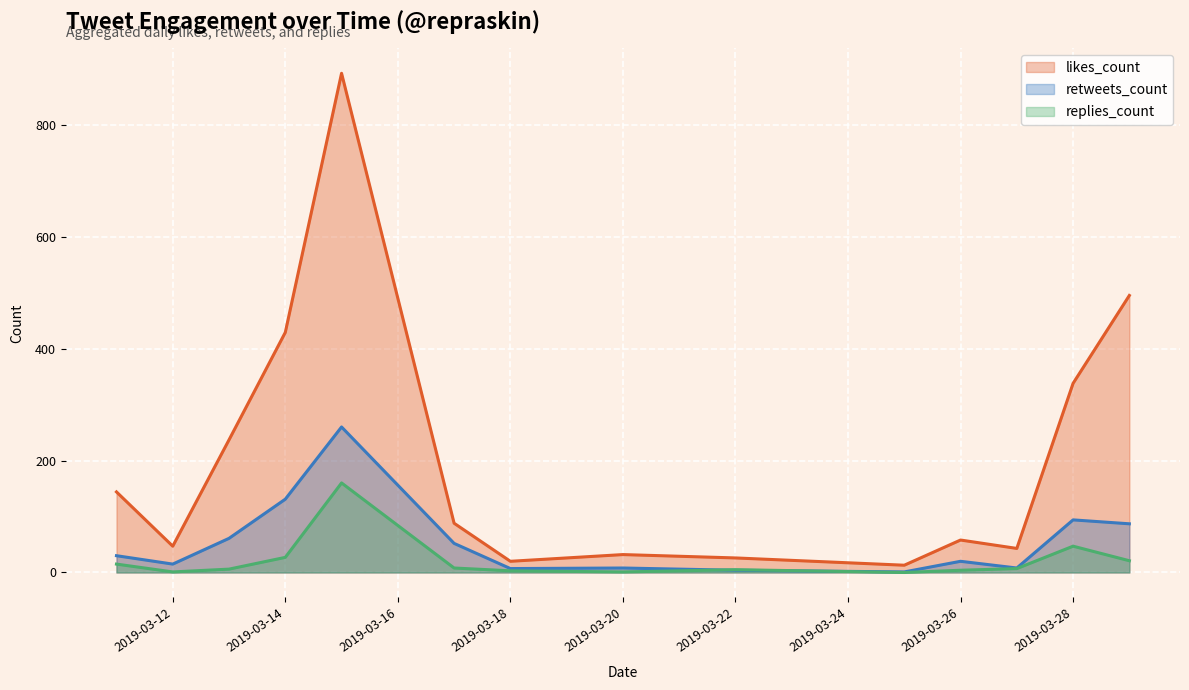

What is the difference between the maximum and minimum values in the replies_count series?

160